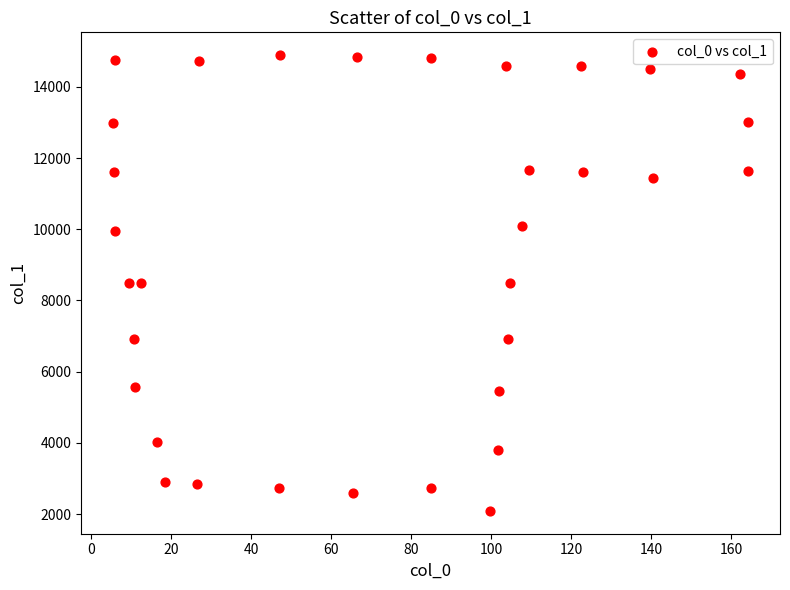

What is the range of X values (max minus min)?

158.9